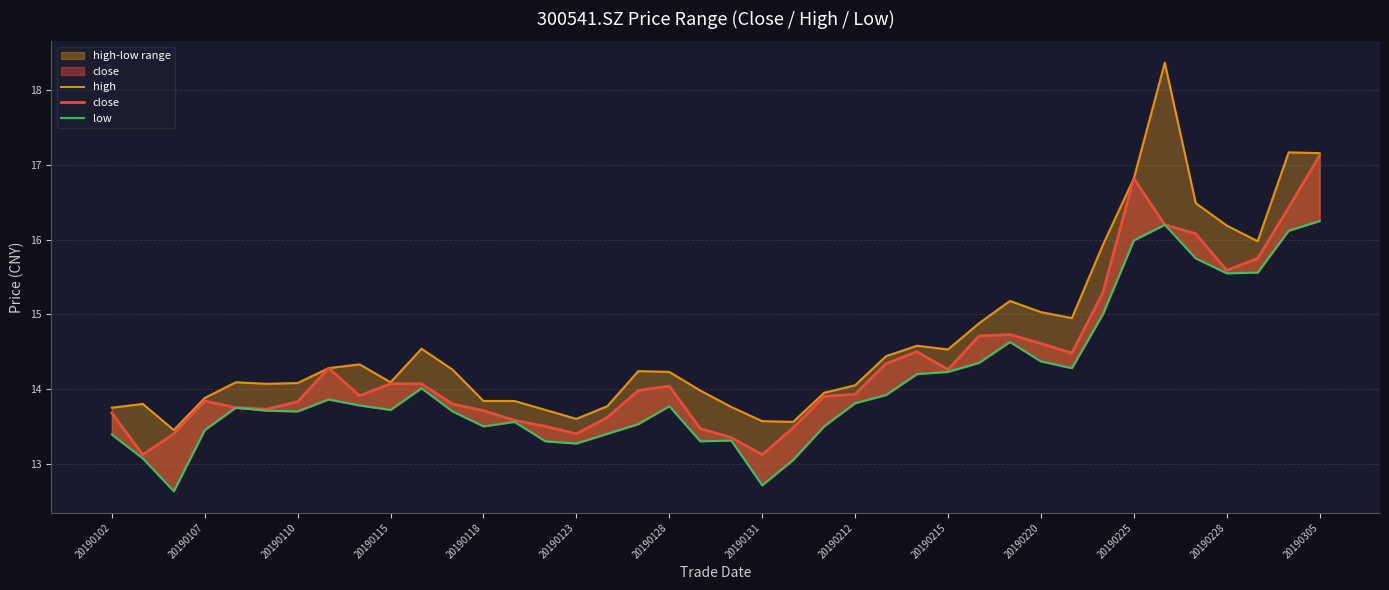

What is the difference between the close values at 32 and 20190228?

1.6